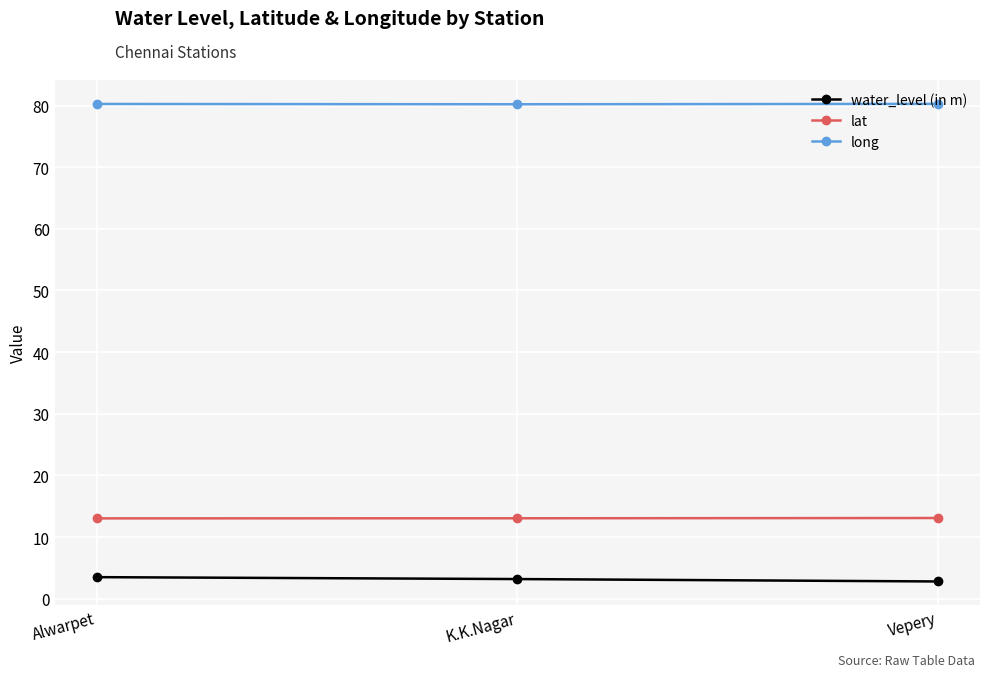

Count the long values in the range 80 to 81.

3